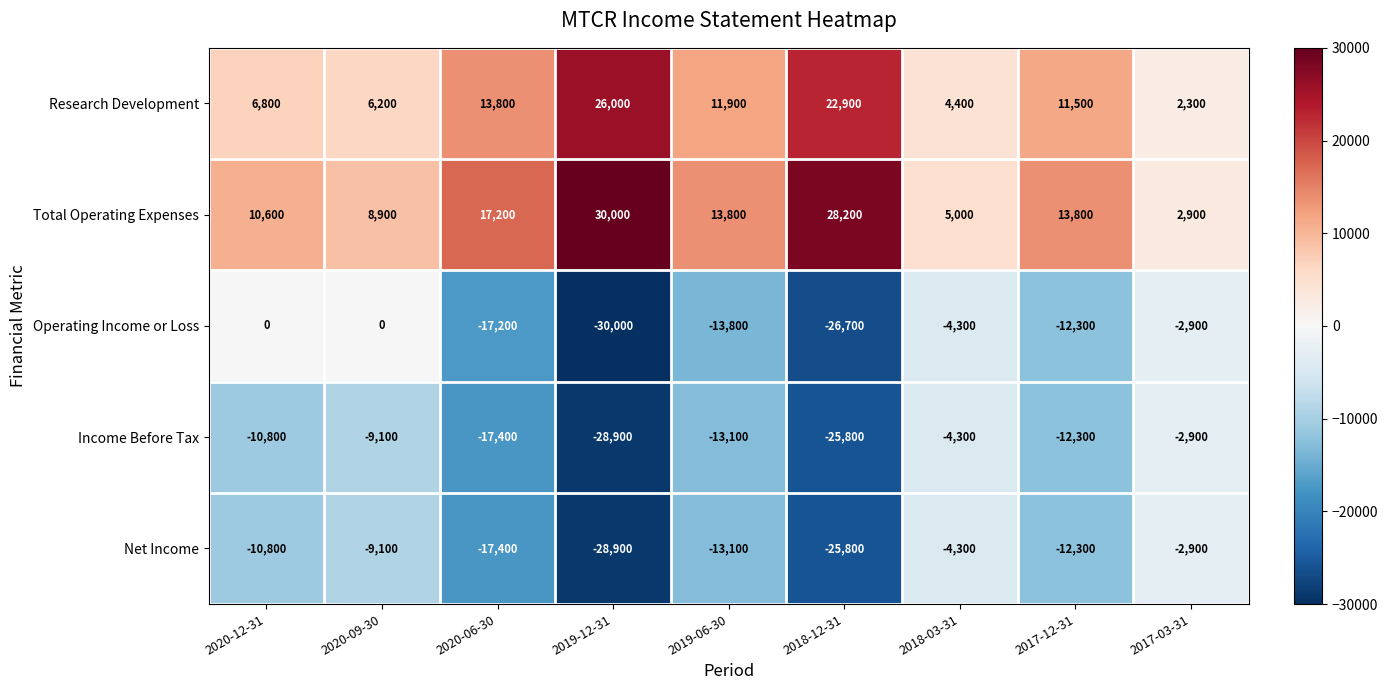

What is the difference between the maximum and minimum values in the Operating Income or Loss series?

30000